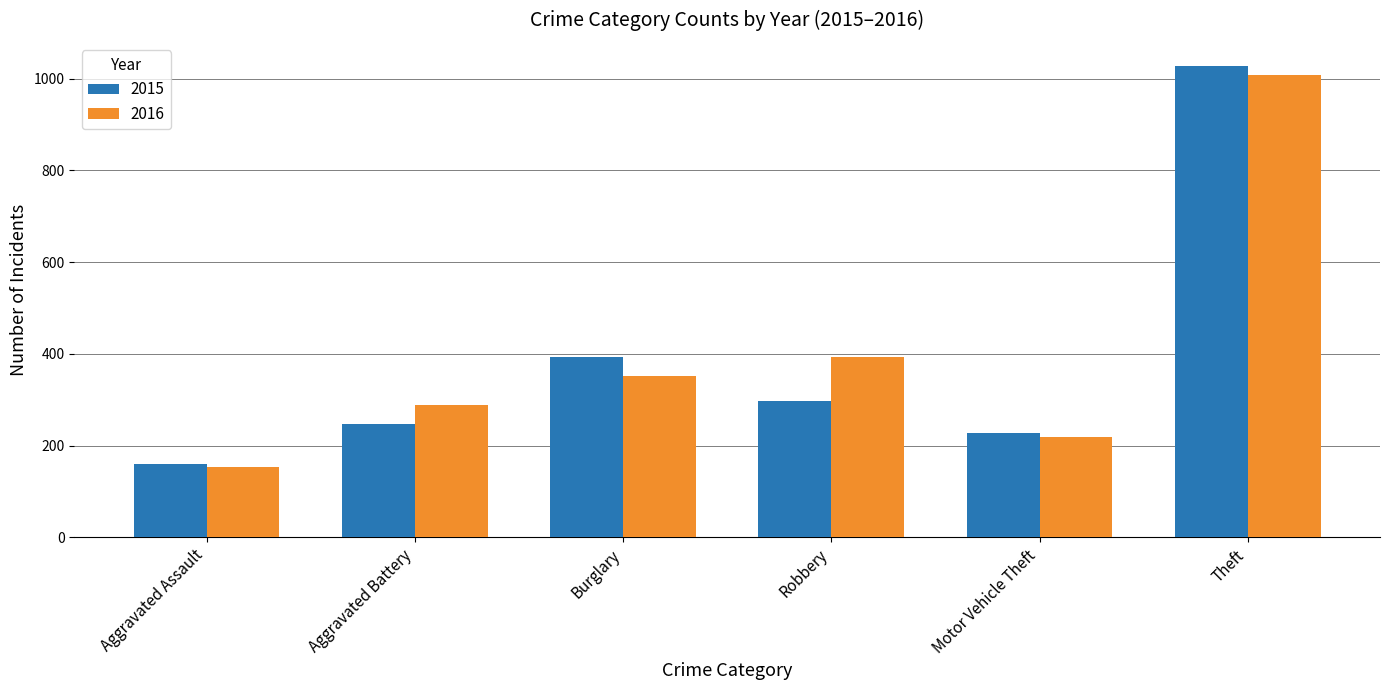

Between Burglary and Theft, which series saw the biggest shift?

2016